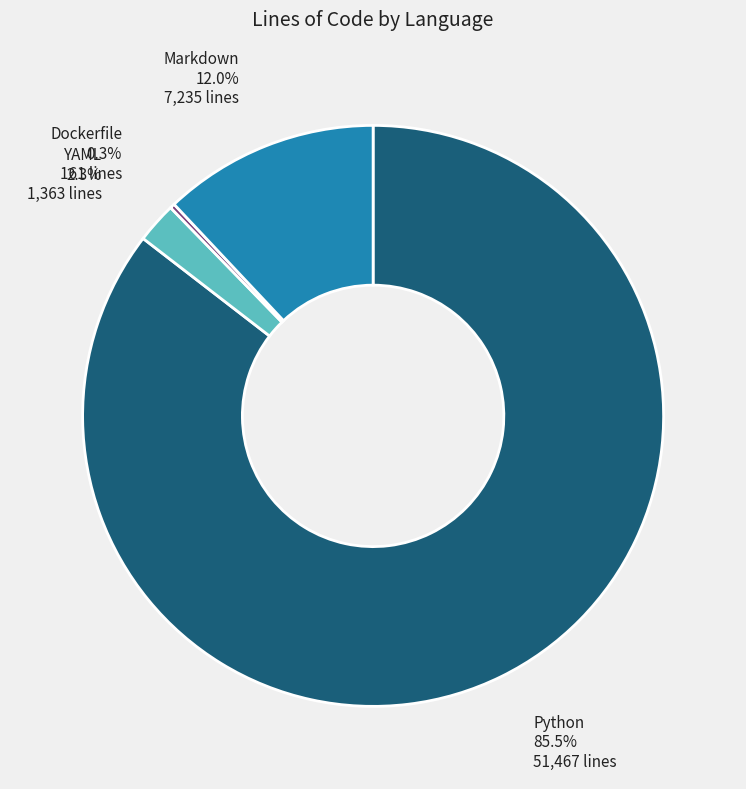

To the nearest percent, what is the combined percentage of Python and Markdown?

97%